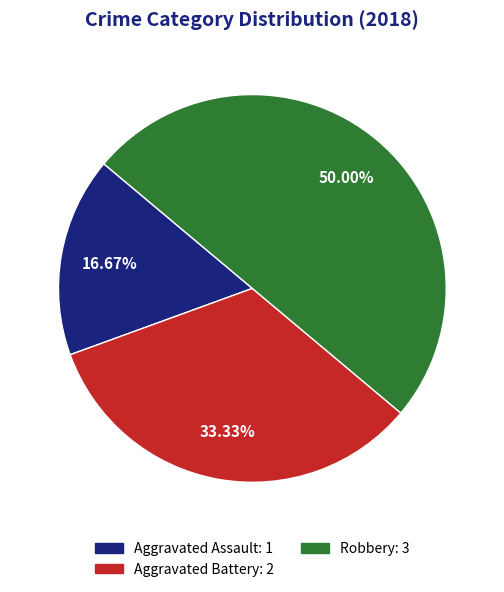

Is Aggravated Battery the majority of the pie?

No